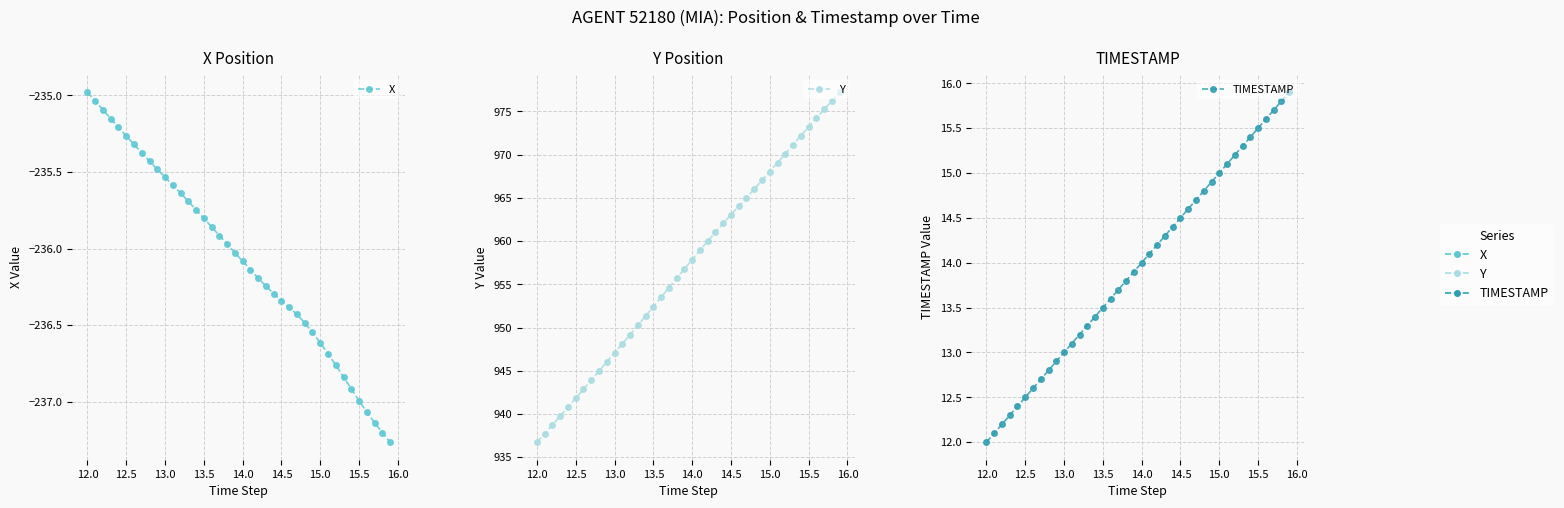

What is the spread (max minus min) of values at 16.0?

1181.5